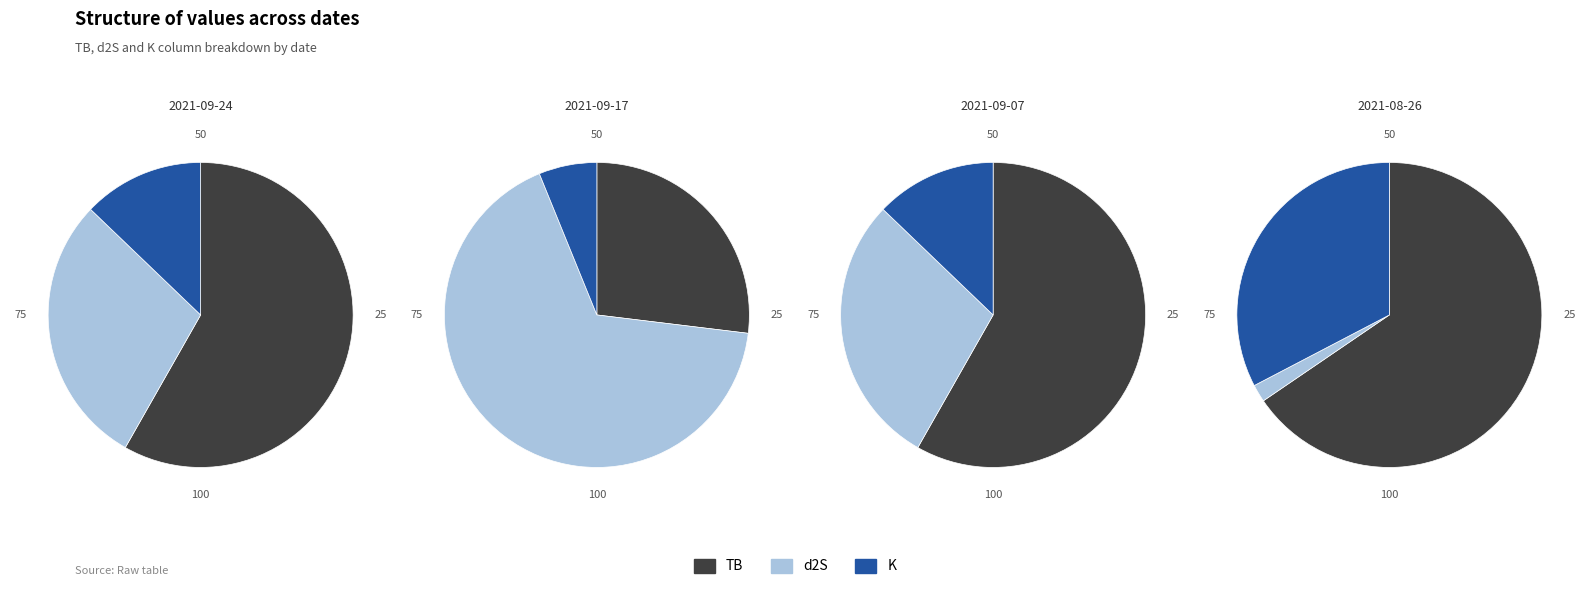

Which has a higher value, 2021-09-24 or 2021-09-17?

2021-09-24